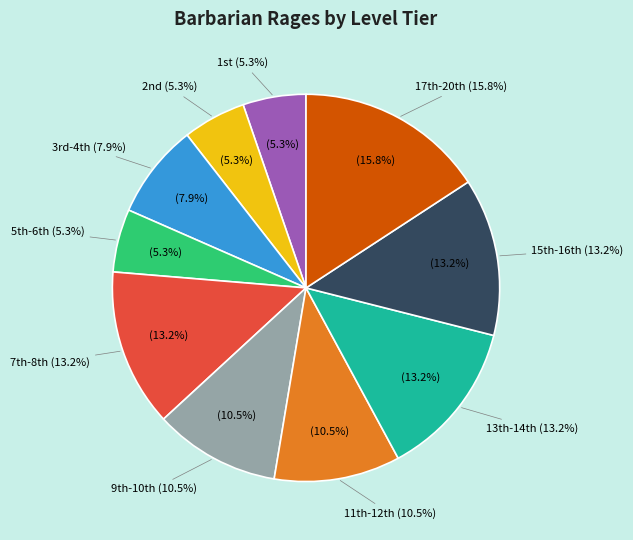

Which slice is the largest?

17th-20th